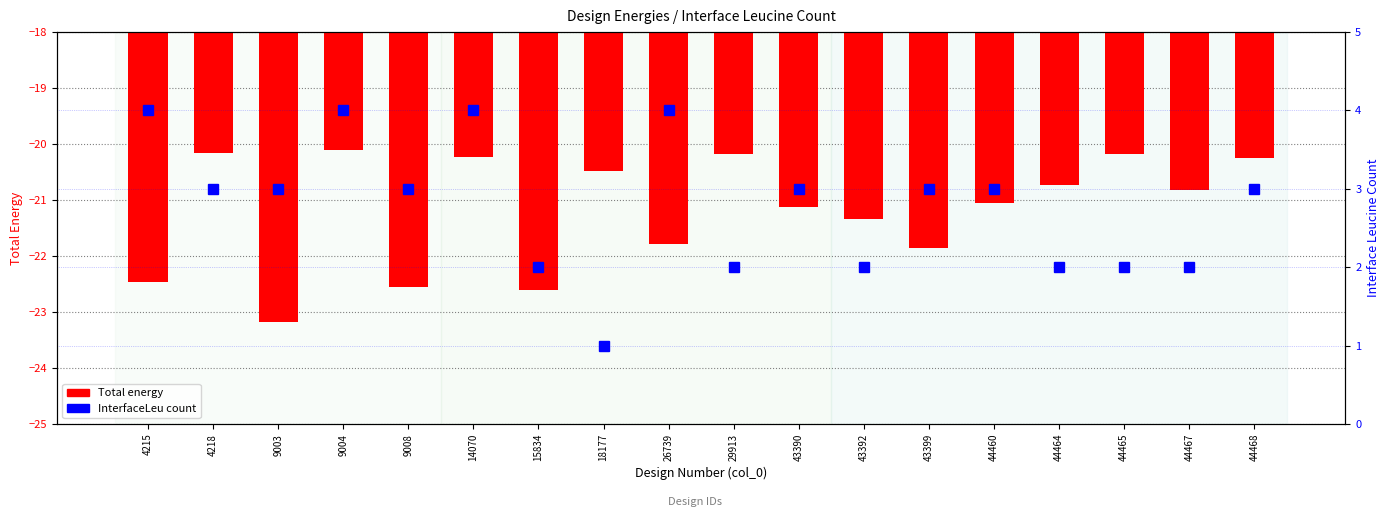

Reading left to right, list all the values displayed in this chart.

Total energy: 4215=-22.5	4218=-20.2	9003=-23.2	9004=-20.1	9008=-22.5	14070=-20.2	15834=-22.6	18177=-20.5	26739=-21.8	29913=-20.2	43390=-21.1	43392=-21.3	43399=-21.9	44460=-21.0	44464=-20.7	44465=-20.2	44467=-20.8	44468=-20.2
InterfaceLeu count: 4215=4.0	4218=3.0	9003=3.0	9004=4.0	9008=3.0	14070=4.0	15834=2.0	18177=1.0	26739=4.0	29913=2.0	43390=3.0	43392=2.0	43399=3.0	44460=3.0	44464=2.0	44465=2.0	44467=2.0	44468=3.0